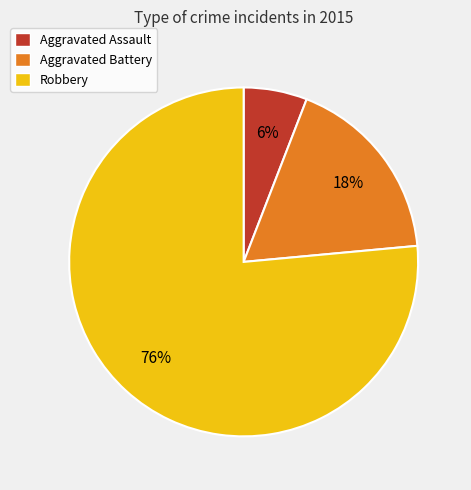

Is it true that Aggravated Assault is 6% of the pie?

True